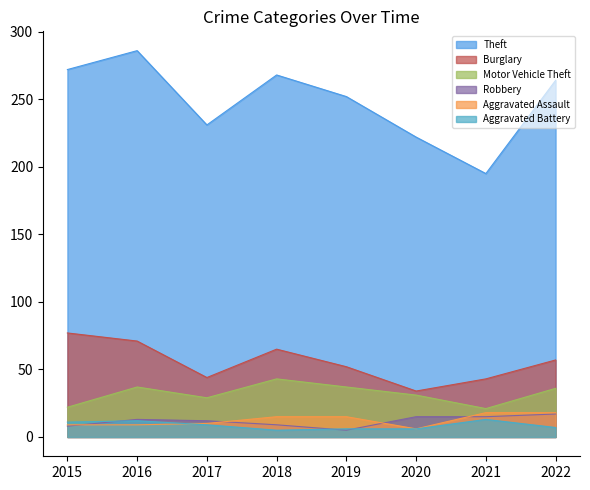

What is the approximate value of Aggravated Battery at 2020?

6